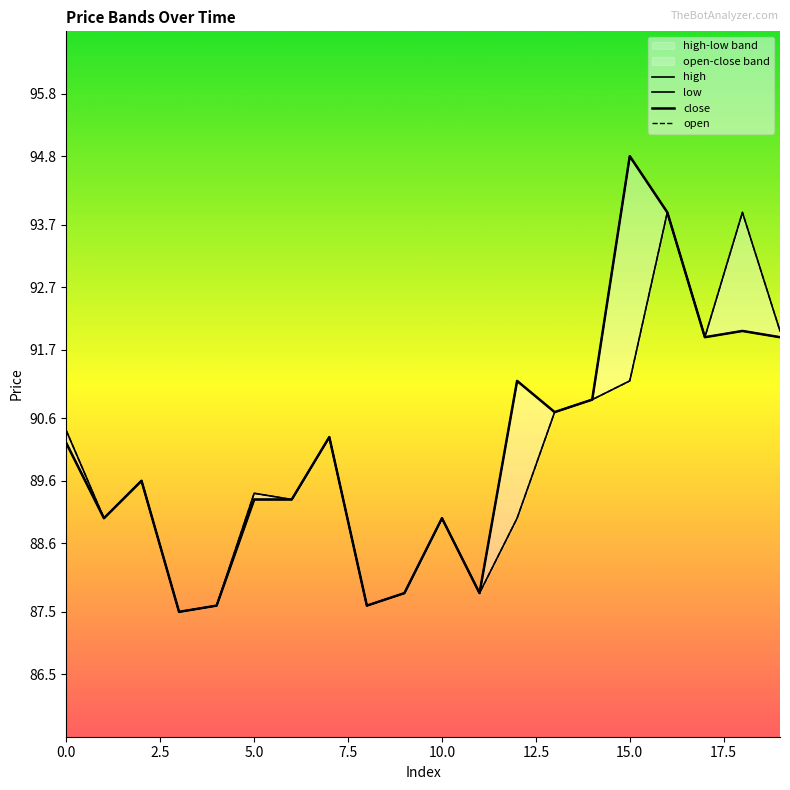

True or false: close and high intersect in this chart.

False